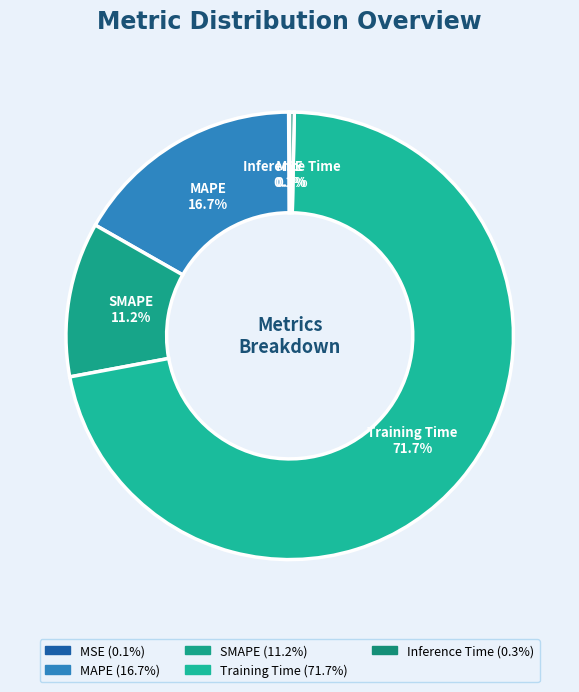

Which slice is the largest?

Training Time